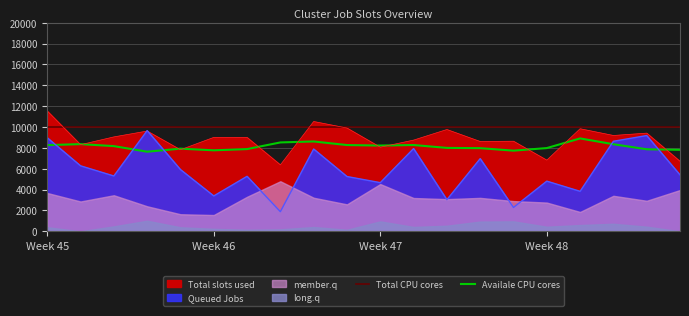

True or false: Total CPU cores has more than 1 interior local peaks.

False